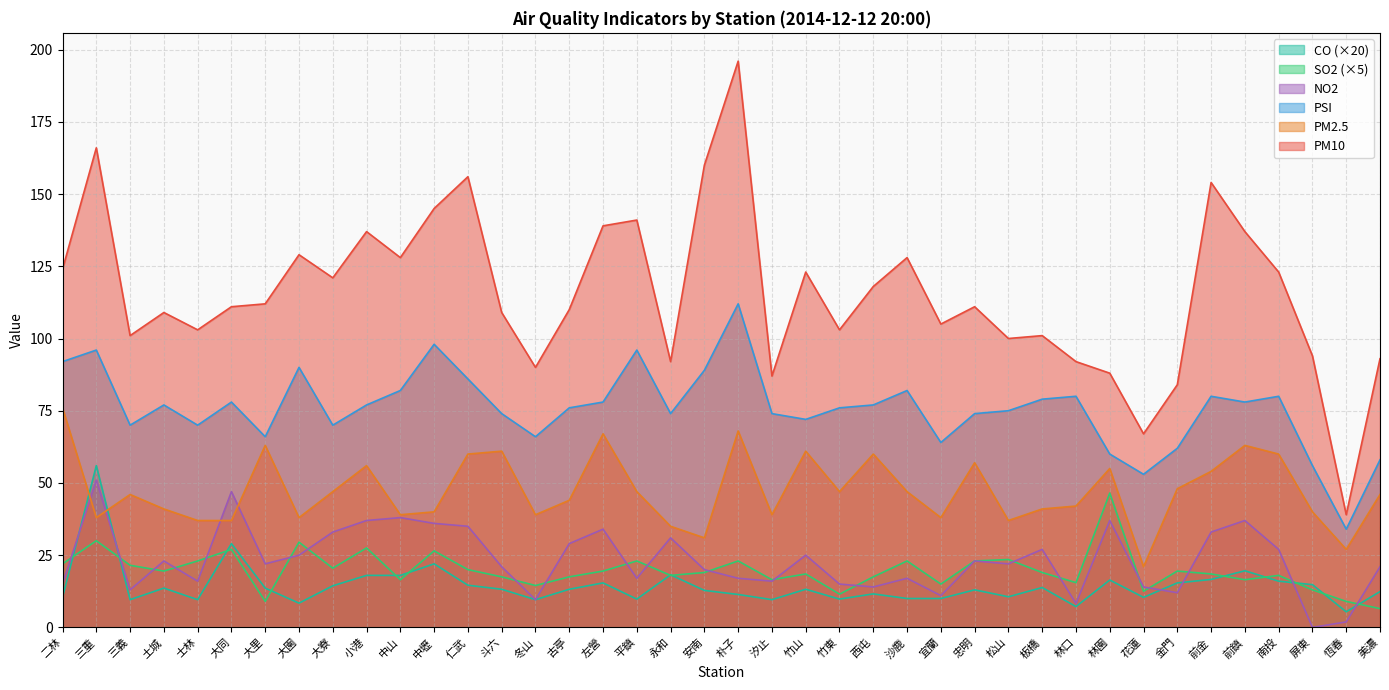

Does the chart have visible grid lines?

Yes